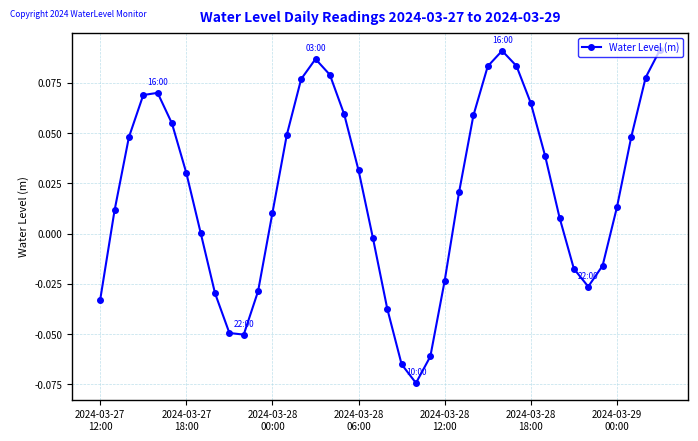

How many points are higher than both their immediate neighbors (excluding endpoints)?

3